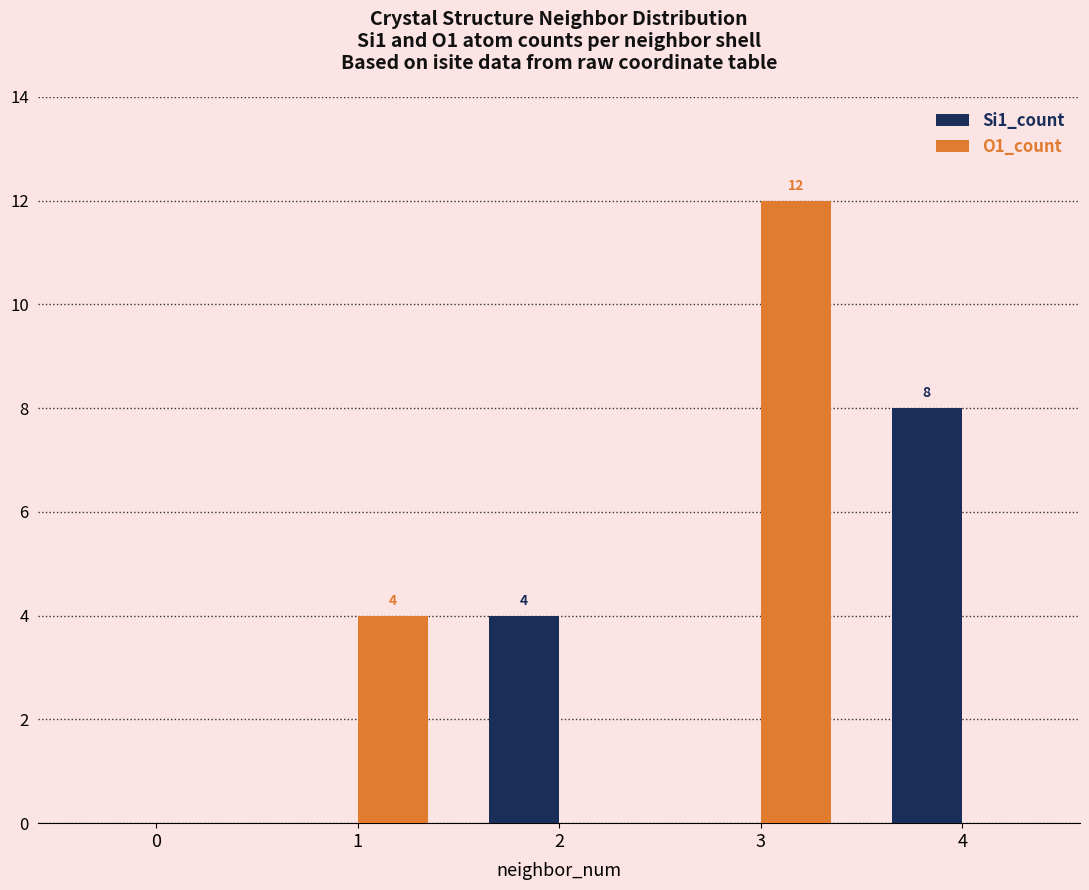

Count the Si1_count values in the range 0 to 4.

4